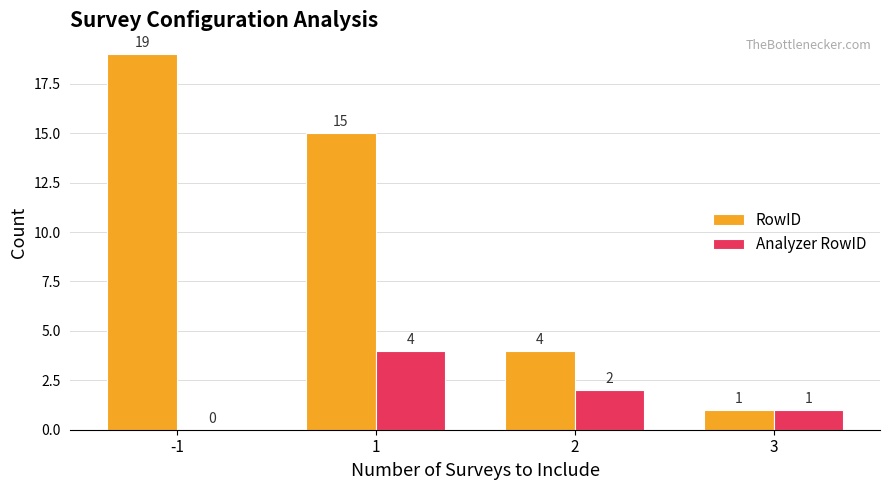

Is the value of Analyzer RowID at 2 greater than the value of RowID at 2?

No